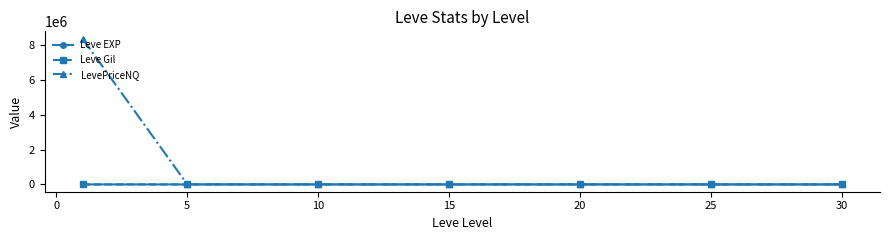

In LevePriceNQ, how many points are lower than both neighbors (excluding endpoints)?

1